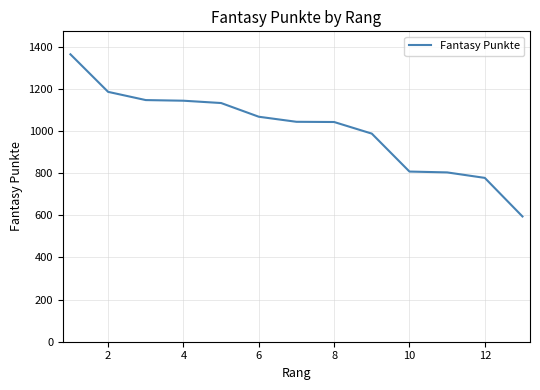

What is the minimum value shown in the chart?

594